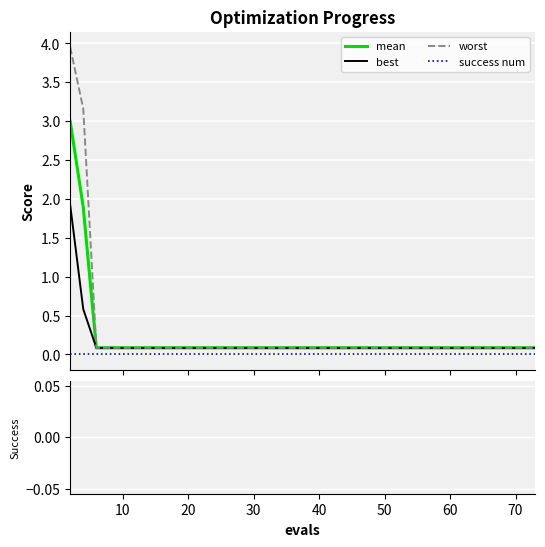

Rank the series by their maximum value, from lowest to highest.

success num, best, mean, worst